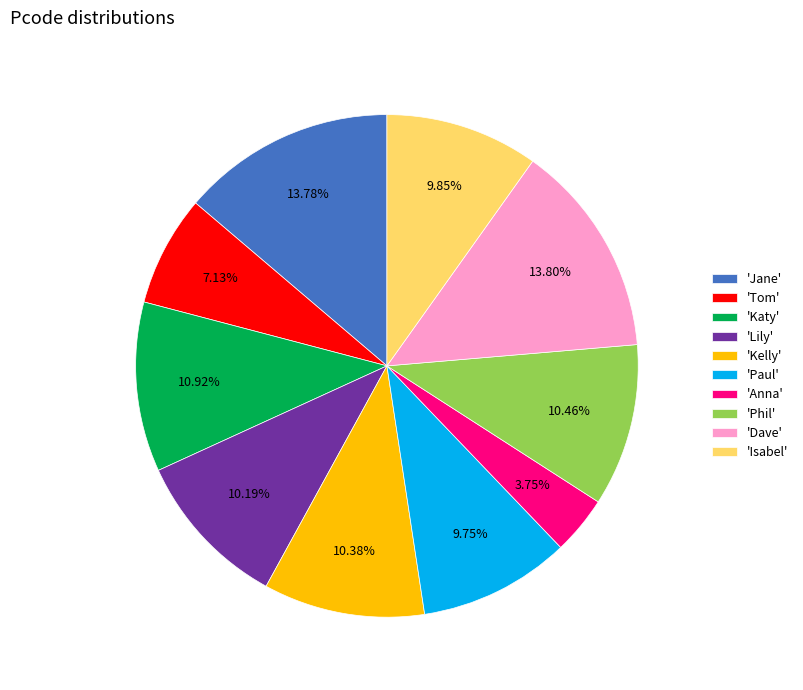

To the nearest percent, what is the difference between the largest and smallest slice percentages?

10%